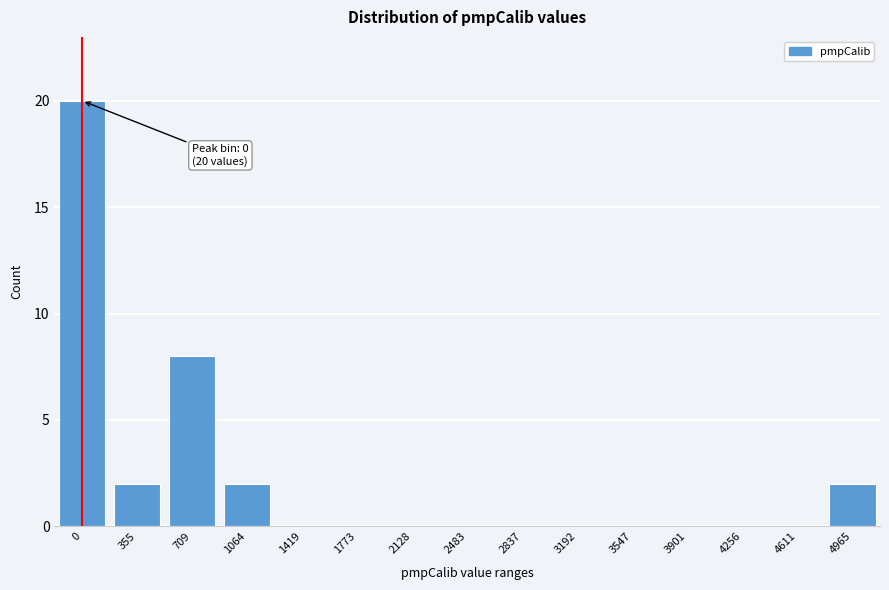

Reading left to right, transcribe all the data shown in this chart.

0=20	355=2	709=8	1064=2	1419=0	1773=0	2128=0	2483=0	2837=0	3192=0	3547=0	3901=0	4256=0	4611=0	4965=2